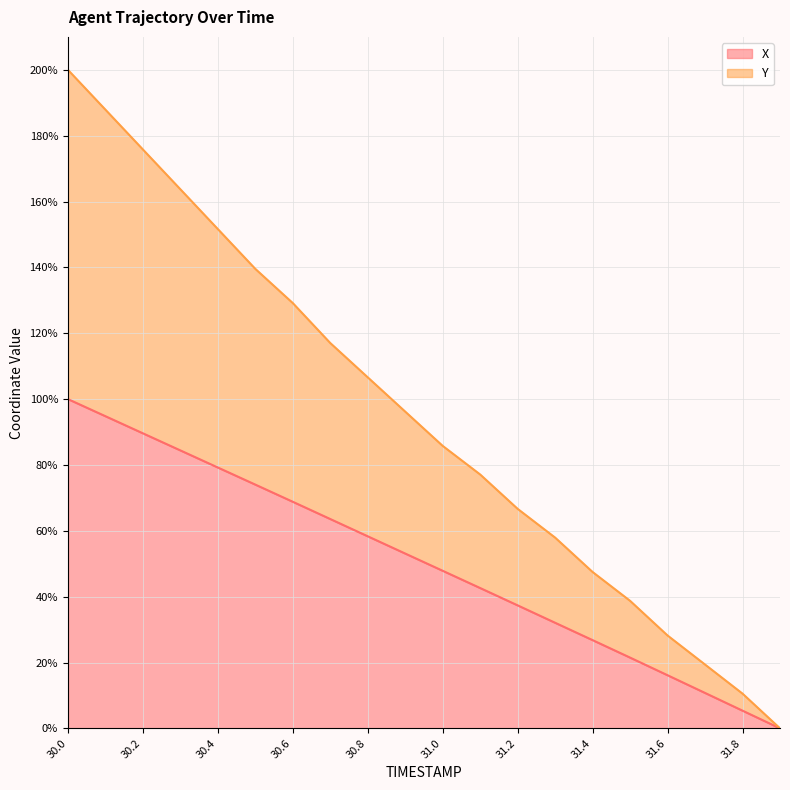

Reading right to left, list all the values displayed in this chart.

X: 31.9=0.0	31.8=5.4	31.7=10.8	31.6=16.1	31.5=21.5	31.4=26.8	31.3=32.1	31.2=37.4	31.1=42.6	31.0=47.9	30.9=53.1	30.8=58.3	30.7=63.6	30.6=68.8	30.5=74.0	30.4=79.2	30.3=84.4	30.2=89.6	30.1=94.8	30.0=100.0
Y: 31.9=0.0	31.8=10.5	31.7=19.4	31.6=28.2	31.5=38.7	31.4=47.5	31.3=57.9	31.2=66.7	31.1=77.1	31.0=85.8	30.9=96.2	30.8=106.6	30.7=117.0	30.6=129.2	30.5=139.5	30.4=151.6	30.3=163.7	30.2=175.8	30.1=187.9	30.0=200.0